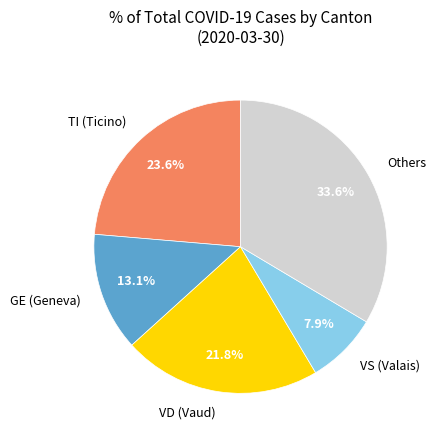

Which has a higher value, GE (Geneva) or VS (Valais)?

GE (Geneva)